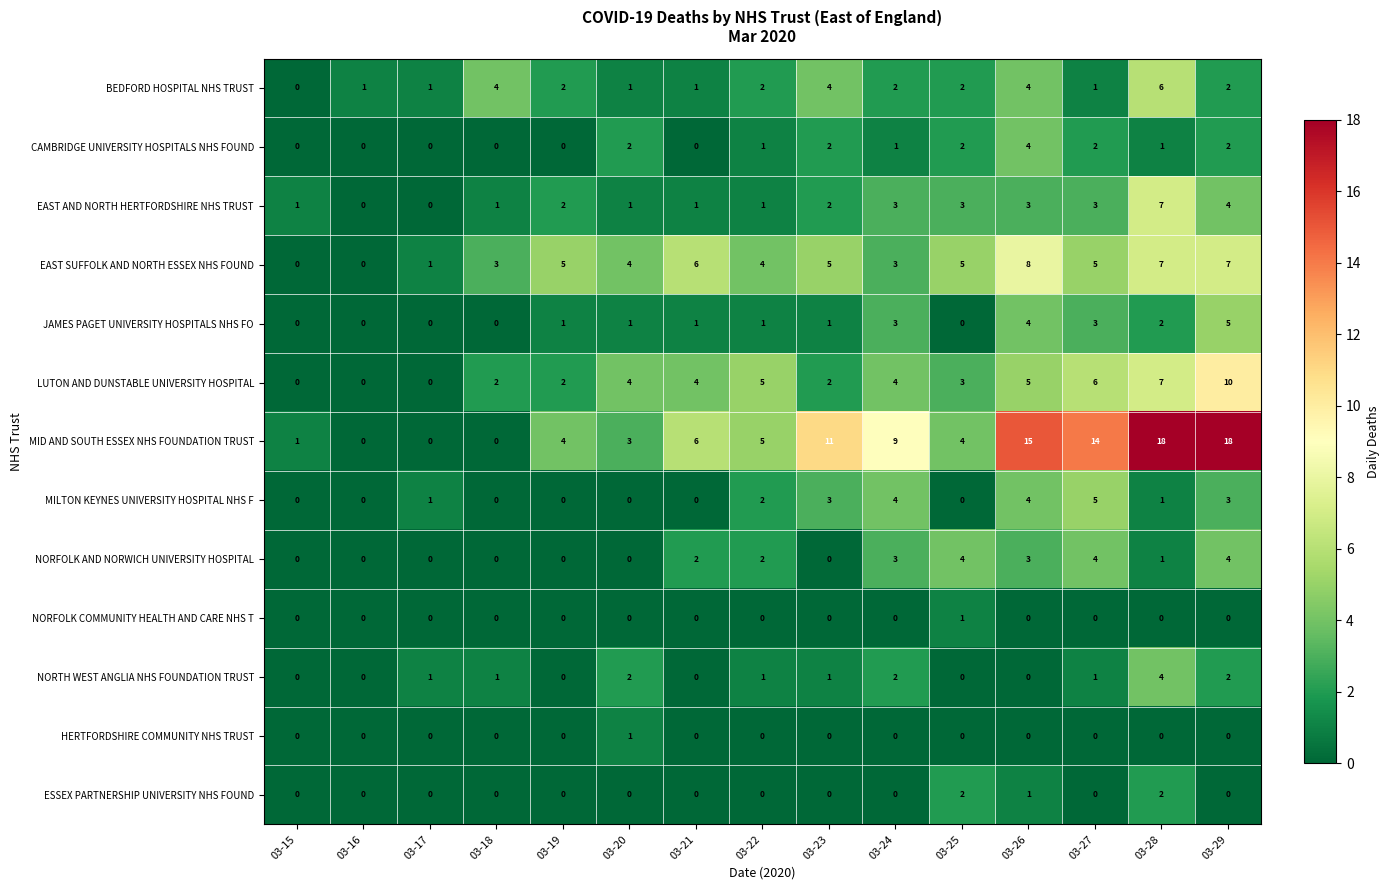

Is it true that CAMBRIDGE UNIVERSITY HOSPITALS NHS FOUND equals 0 at 03-15?

True